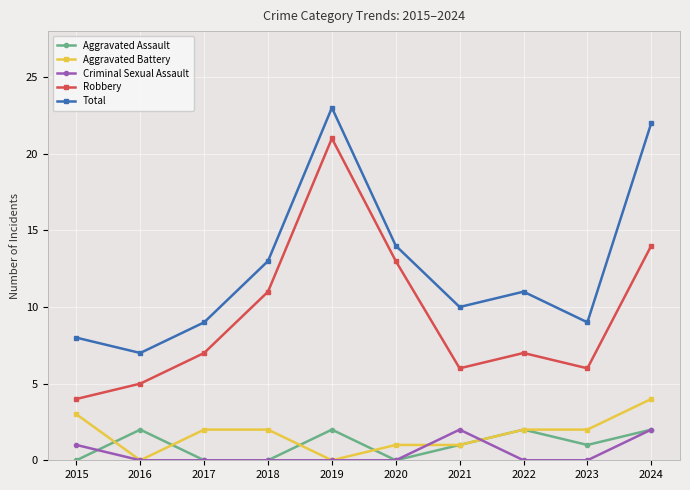

What is the total value across all series at 2019?

46